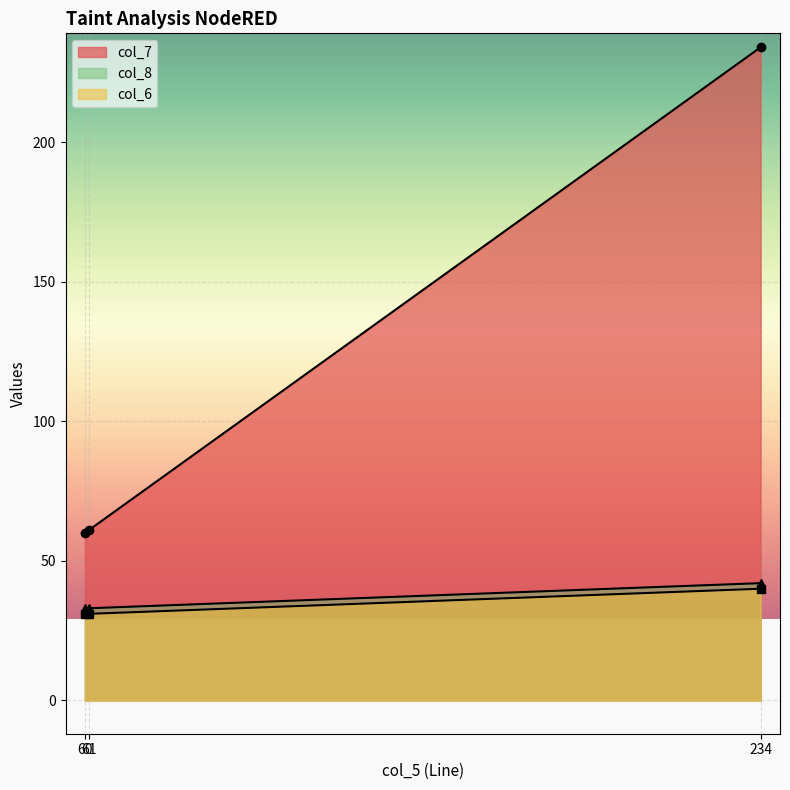

Which series changed the most between 60 and 234?

col_7